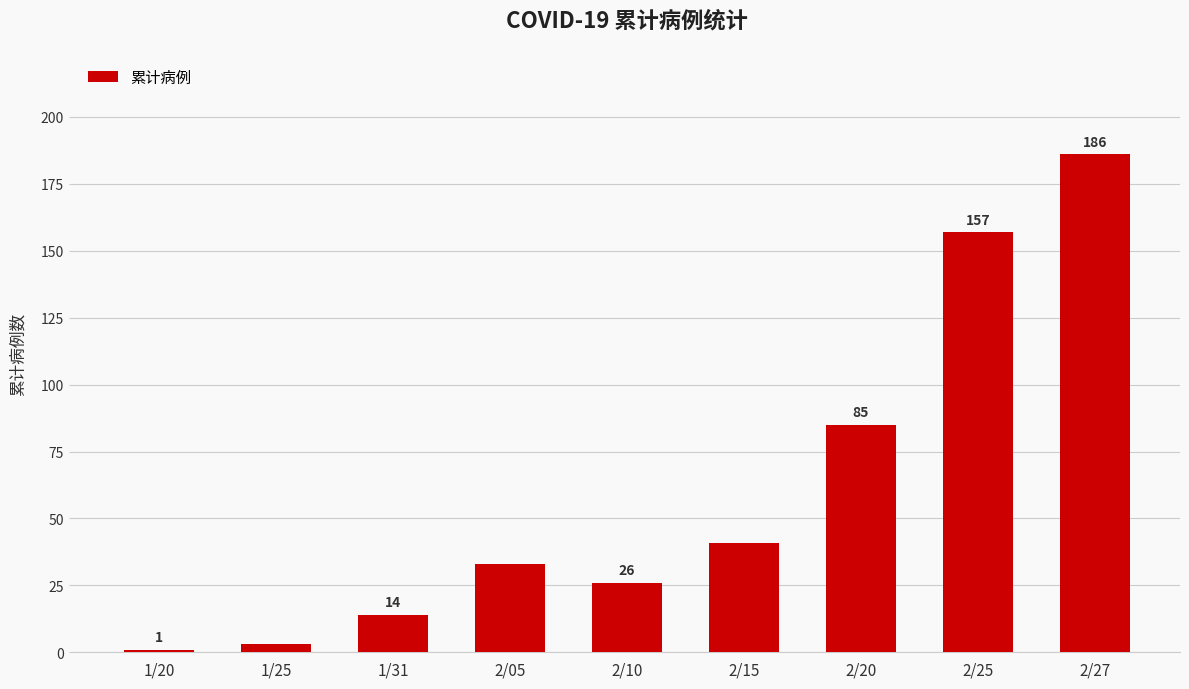

What is the value of the 2nd bar from the left?

3